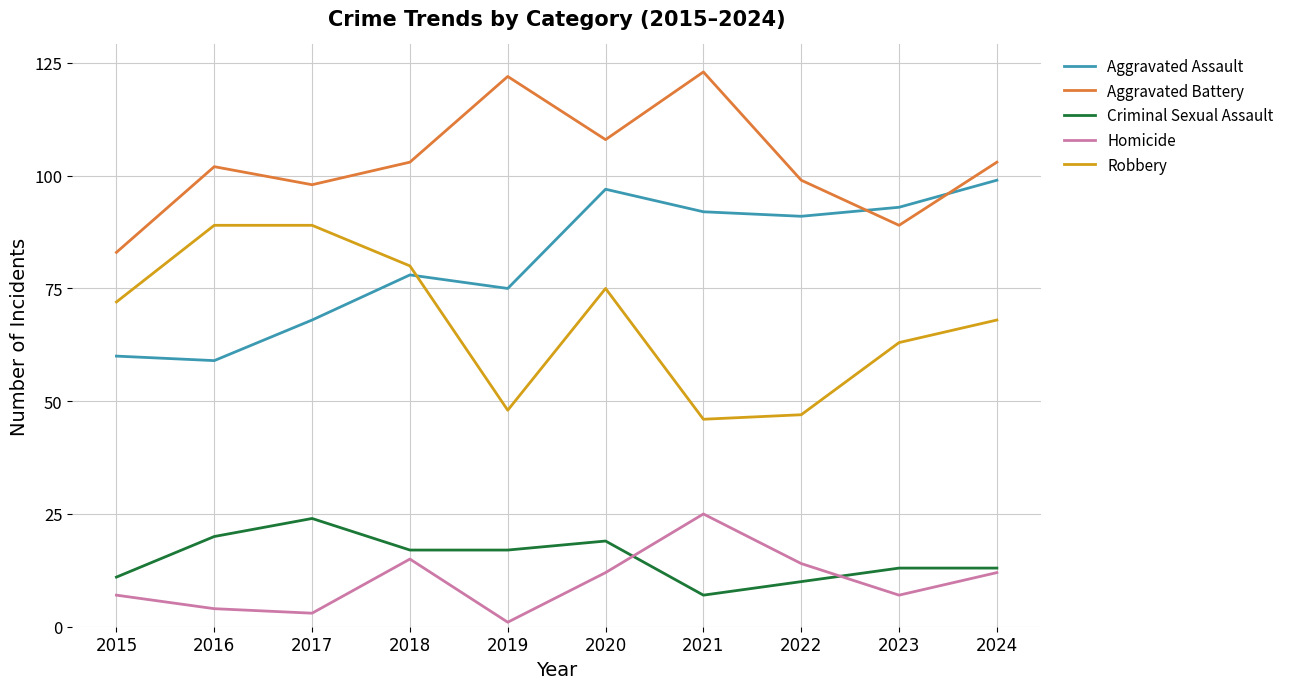

Does the chart display data point markers on the line(s)?

No